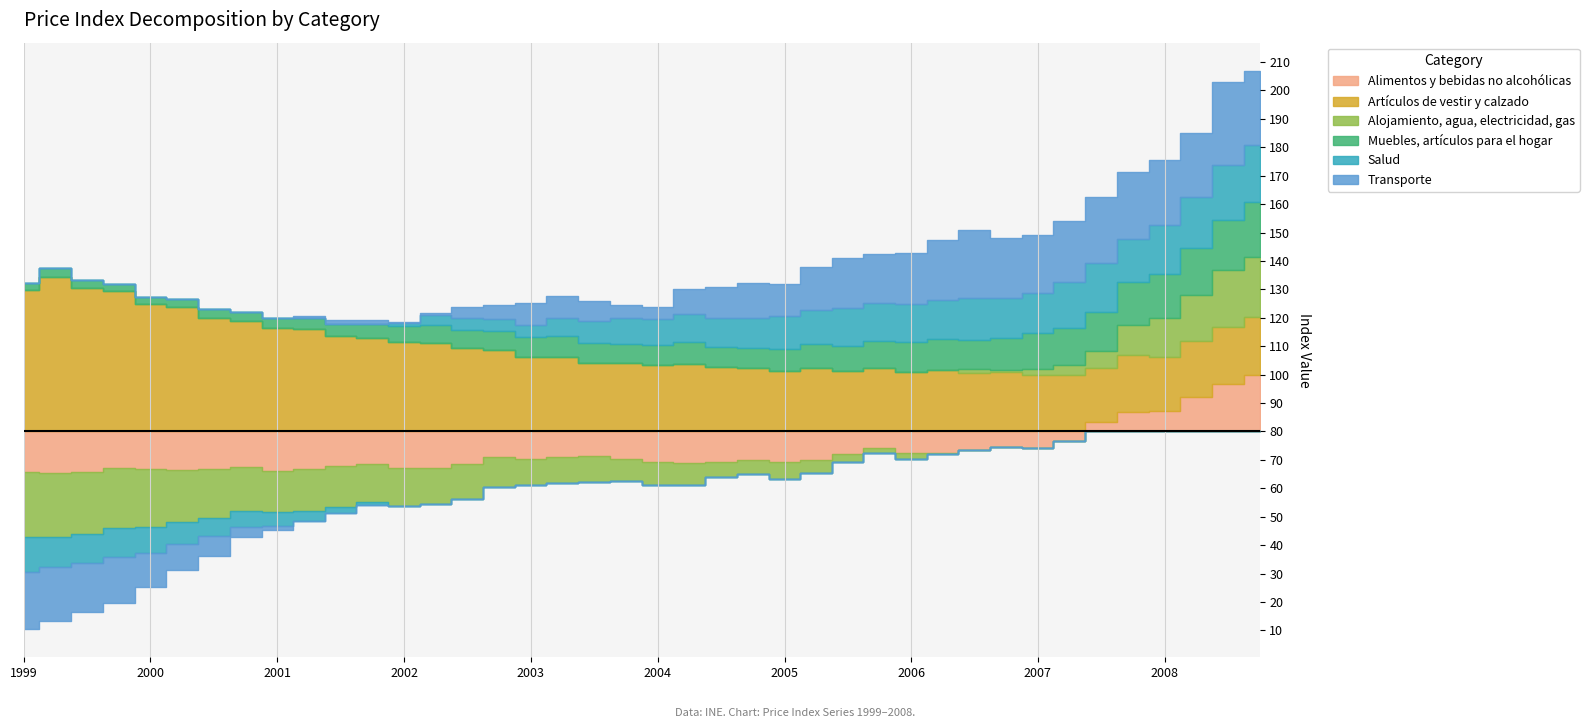

Reading left to right, extract all data points from this chart.

Alimentos y bebidas no alcohólicas: 01-01-1999=65.6	01-04-1999=65.5	01-07-1999=65.9	01-10-1999=67.2	01-01-2000=66.7	01-04-2000=66.4	01-07-2000=66.8	01-10-2000=67.5	01-01-2001=66.1	01-04-2001=66.7	01-07-2001=67.8	01-10-2001=68.5	01-01-2002=67.1	01-04-2002=67.3	01-07-2002=68.5	01-10-2002=71.1	01-01-2003=70.3	01-04-2003=70.9	01-07-2003=71.2	01-10-2003=70.5	01-01-2004=69.2	01-04-2004=69.0	01-07-2004=69.3	01-10-2004=70.0	01-01-2005=69.4	01-04-2005=70.0	01-07-2005=71.9	01-10-2005=74.1	01-01-2006=72.6	01-04-2006=72.5	01-07-2006=73.5	01-10-2006=74.6	01-01-2007=74.3	01-04-2007=76.6	01-07-2007=83.4	01-10-2007=87.0	01-01-2008=87.2	01-04-2008=92.3	01-07-2008=96.7	01-10-2008=100.0
Artículos de vestir y calzado: 01-01-1999=129.7	01-04-1999=134.4	01-07-1999=130.4	01-10-1999=129.5	01-01-2000=124.7	01-04-2000=123.8	01-07-2000=120.0	01-10-2000=118.8	01-01-2001=116.3	01-04-2001=116.0	01-07-2001=113.6	01-10-2001=113.0	01-01-2002=111.5	01-04-2002=111.1	01-07-2002=109.5	01-10-2002=108.7	01-01-2003=106.2	01-04-2003=106.1	01-07-2003=104.2	01-10-2003=104.0	01-01-2004=103.2	01-04-2004=103.6	01-07-2004=102.5	01-10-2004=102.5	01-01-2005=101.4	01-04-2005=102.3	01-07-2005=101.3	01-10-2005=102.3	01-01-2006=100.9	01-04-2006=101.8	01-07-2006=100.5	01-10-2006=101.0	01-01-2007=99.8	01-04-2007=100.0	01-07-2007=98.8	01-10-2007=100.0	01-01-2008=98.9	01-04-2008=99.7	01-07-2008=99.9	01-10-2008=100.2
Alojamiento, agua, electricidad, gas: 01-01-1999=57.1	01-04-1999=57.5	01-07-1999=58.0	01-10-1999=58.8	01-01-2000=59.7	01-04-2000=61.8	01-07-2000=62.9	01-10-2000=64.7	01-01-2001=65.4	01-04-2001=65.4	01-07-2001=65.8	01-10-2001=66.8	01-01-2002=66.8	01-04-2002=67.1	01-07-2002=67.6	01-10-2002=69.2	01-01-2003=70.9	01-04-2003=71.0	01-07-2003=71.1	01-10-2003=72.0	01-01-2004=72.1	01-04-2004=72.3	01-07-2004=74.8	01-10-2004=75.0	01-01-2005=73.7	01-04-2005=75.5	01-07-2005=77.5	01-10-2005=78.4	01-01-2006=77.8	01-04-2006=79.5	01-07-2006=81.4	01-10-2006=80.6	01-01-2007=82.3	01-04-2007=83.2	01-07-2007=86.0	01-10-2007=90.5	01-01-2008=94.0	01-04-2008=96.1	01-07-2008=100.1	01-10-2008=101.3
Muebles, artículos para el hogar: 01-01-1999=82.4	01-04-1999=82.9	01-07-1999=82.8	01-10-1999=82.4	01-01-2000=82.6	01-04-2000=82.9	01-07-2000=83.2	01-10-2000=83.2	01-01-2001=83.6	01-04-2001=84.1	01-07-2001=84.2	01-10-2001=84.7	01-01-2002=85.5	01-04-2002=86.3	01-07-2002=86.2	01-10-2002=86.6	01-01-2003=87.0	01-04-2003=87.4	01-07-2003=86.8	01-10-2003=86.8	01-01-2004=87.3	01-04-2004=87.7	01-07-2004=87.2	01-10-2004=87.0	01-01-2005=87.7	01-04-2005=88.5	01-07-2005=88.9	01-10-2005=89.6	01-01-2006=90.5	01-04-2006=90.7	01-07-2006=90.3	01-10-2006=91.3	01-01-2007=92.4	01-04-2007=93.1	01-07-2007=93.8	01-10-2007=95.0	01-01-2008=95.5	01-04-2008=96.4	01-07-2008=97.7	01-10-2008=99.4
Salud: 01-01-1999=68.0	01-04-1999=69.2	01-07-1999=69.7	01-10-1999=69.8	01-01-2000=70.8	01-04-2000=72.2	01-07-2000=73.4	01-10-2000=74.3	01-01-2001=75.2	01-04-2001=76.3	01-07-2001=77.7	01-10-2001=78.9	01-01-2002=81.1	01-04-2002=83.5	01-07-2002=84.3	01-10-2002=84.3	01-01-2003=84.4	01-04-2003=86.4	01-07-2003=87.7	01-10-2003=89.2	01-01-2004=88.9	01-04-2004=89.9	01-07-2004=90.2	01-10-2004=90.4	01-01-2005=91.3	01-04-2005=92.0	01-07-2005=93.2	01-10-2005=93.3	01-01-2006=93.4	01-04-2006=93.8	01-07-2006=94.6	01-10-2006=94.0	01-01-2007=94.3	01-04-2007=96.3	01-07-2007=97.1	01-10-2007=95.2	01-01-2008=97.2	01-04-2008=98.0	01-07-2008=99.6	01-10-2008=99.9
Transporte: 01-01-1999=59.7	01-04-1999=61.1	01-07-1999=62.9	01-10-1999=63.8	01-01-2000=68.0	01-04-2000=70.8	01-07-2000=73.2	01-10-2000=76.5	01-01-2001=78.6	01-04-2001=80.4	01-07-2001=81.3	01-10-2001=81.5	01-01-2002=80.5	01-04-2002=80.7	01-07-2002=83.6	01-10-2002=84.8	01-01-2003=87.7	01-04-2003=87.6	01-07-2003=87.0	01-10-2003=84.6	01-01-2004=84.5	01-04-2004=89.0	01-07-2004=90.9	01-10-2004=92.2	01-01-2005=91.5	01-04-2005=95.1	01-07-2005=97.5	01-10-2005=97.1	01-01-2006=97.8	01-04-2006=101.0	01-07-2006=103.9	01-10-2006=101.0	01-01-2007=100.3	01-04-2007=101.2	01-07-2007=103.5	01-10-2007=103.5	01-01-2008=102.8	01-04-2008=102.6	01-07-2008=109.0	01-10-2008=106.2